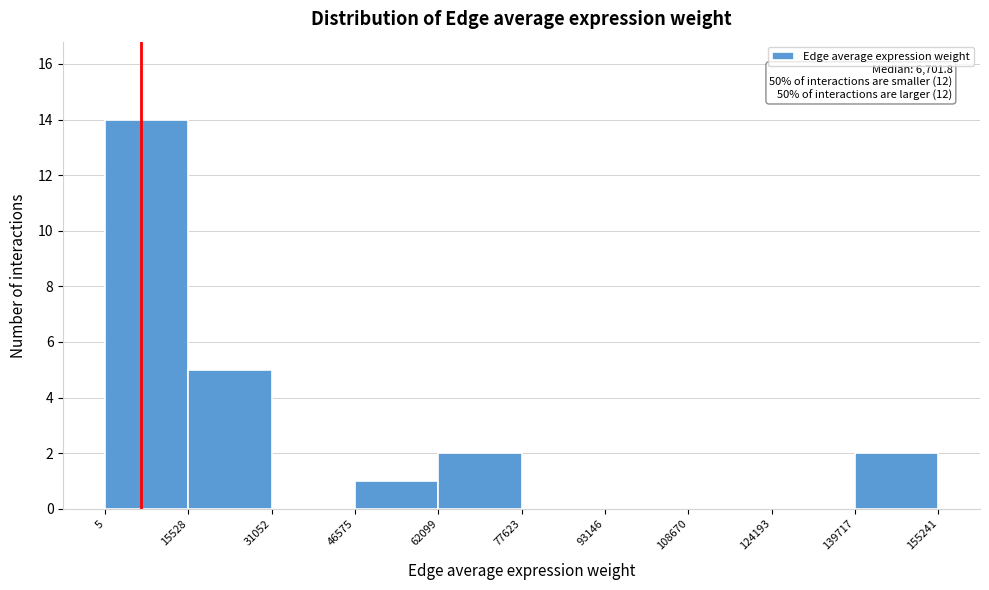

Over which range of the x-axis is the bar tallest?

5 to 15528